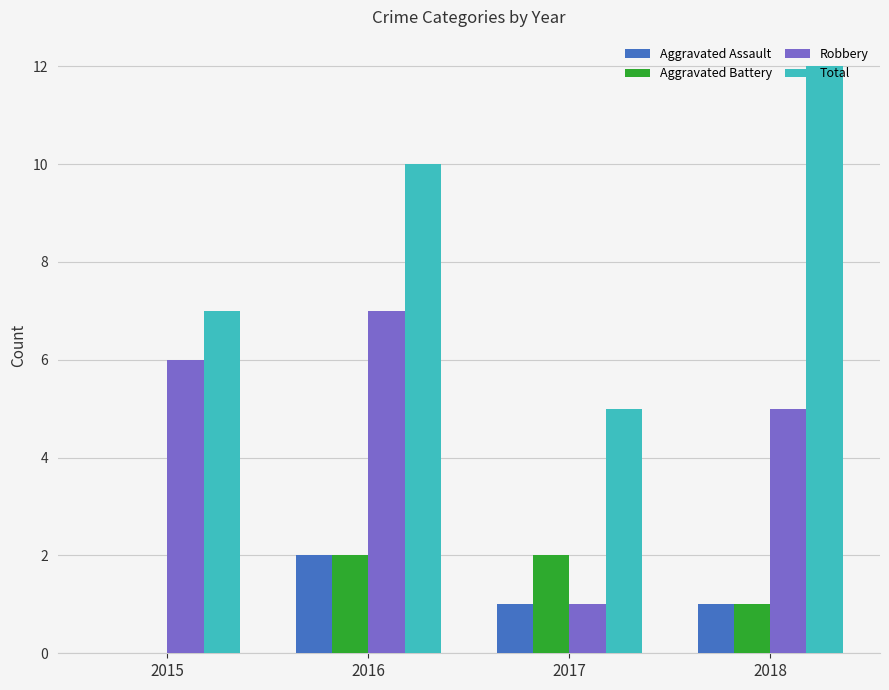

Which series has the largest range (max minus min)?

Total